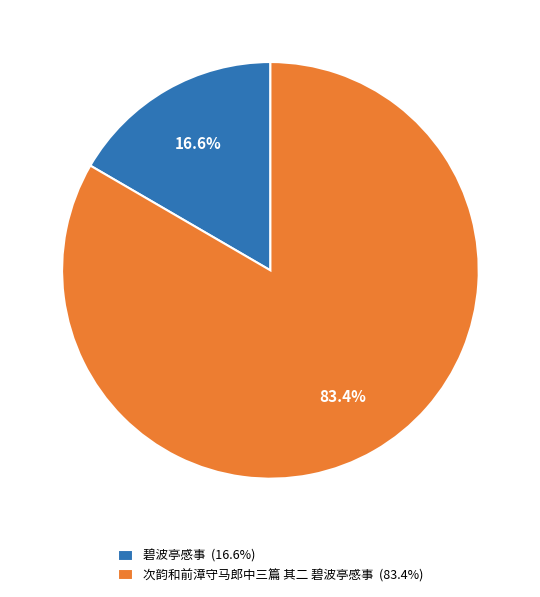

Is it true that 次韵和前漳守马郎中三篇 其二 碧波亭感事 is 74% of the pie?

False